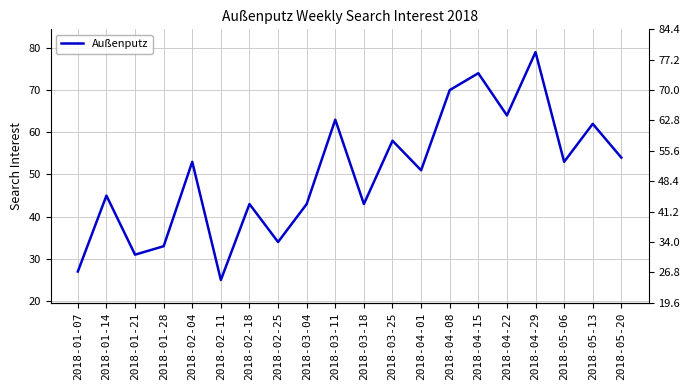

What is the label of the 8th point from the left?

2018-02-25